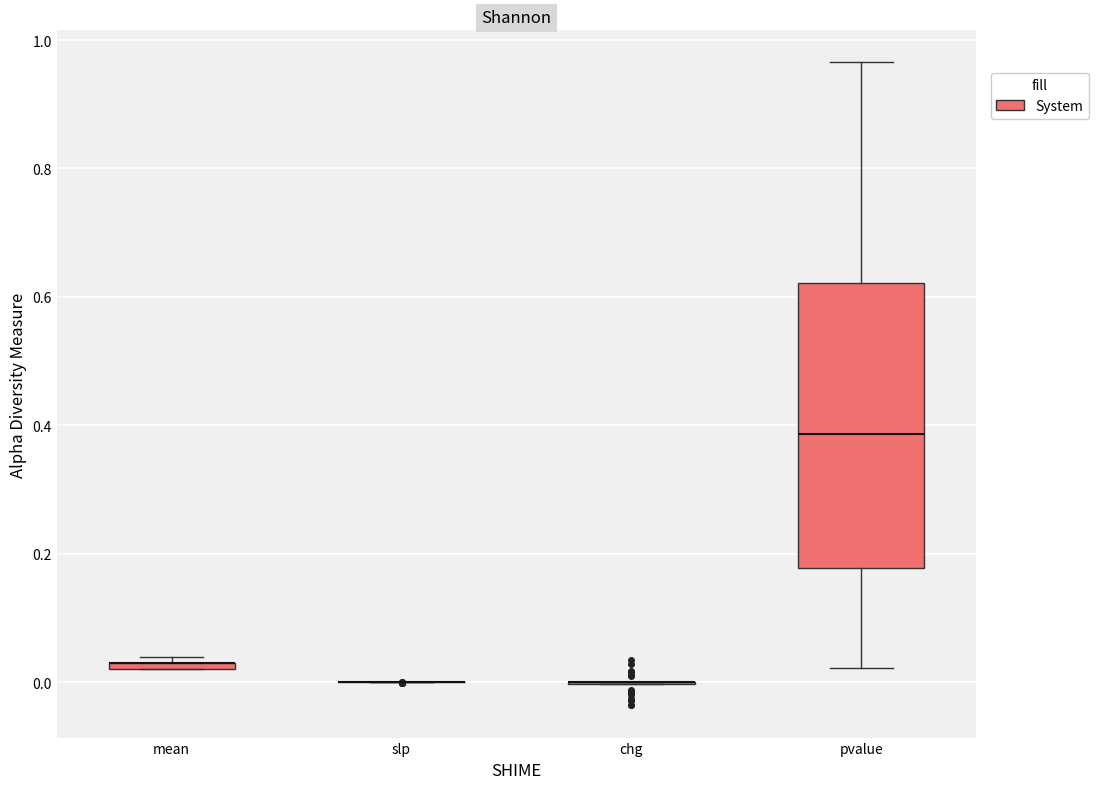

Comparing the boxes themselves (not the whiskers), which one is the tallest?

pvalue